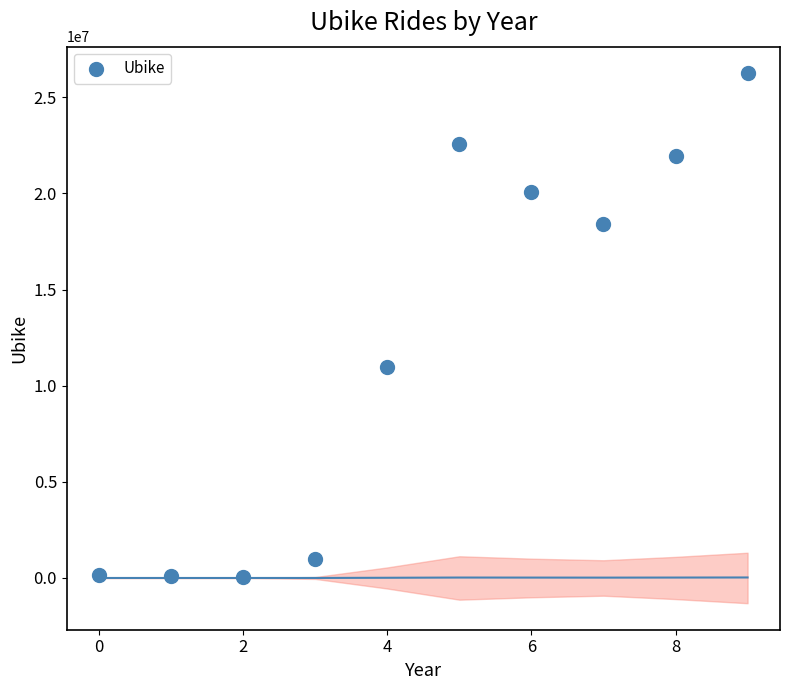

What Y value in the scatter plot is closest to 13157330?

10984563